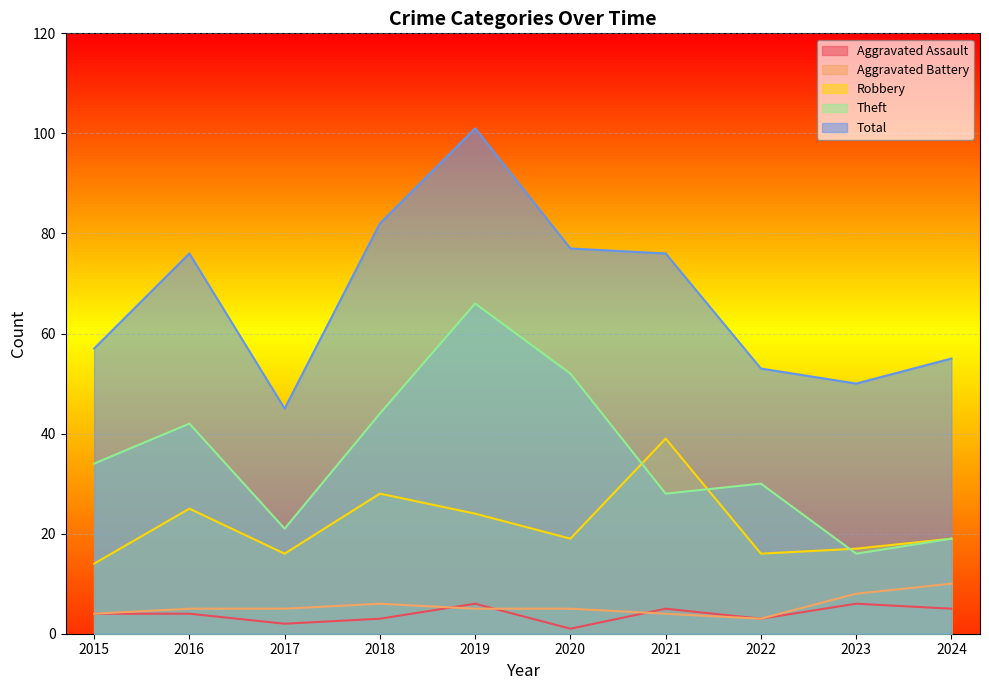

Is it true that Theft equals 30 at 2022?

True